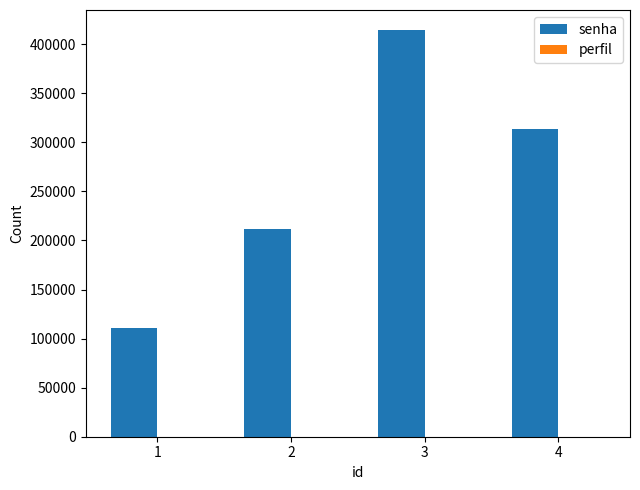

What is the maximum value shown in the chart?

414141